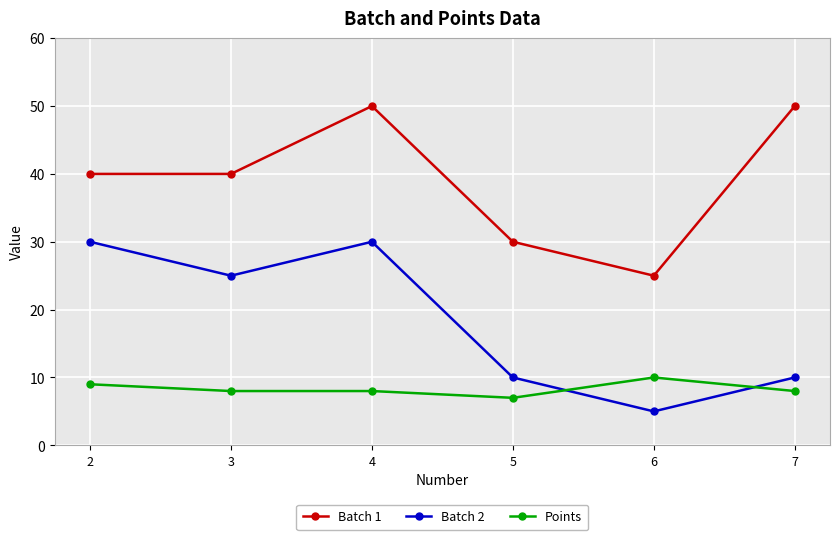

Rank the series at 4 from highest to lowest value.

Batch 1, Batch 2, Points